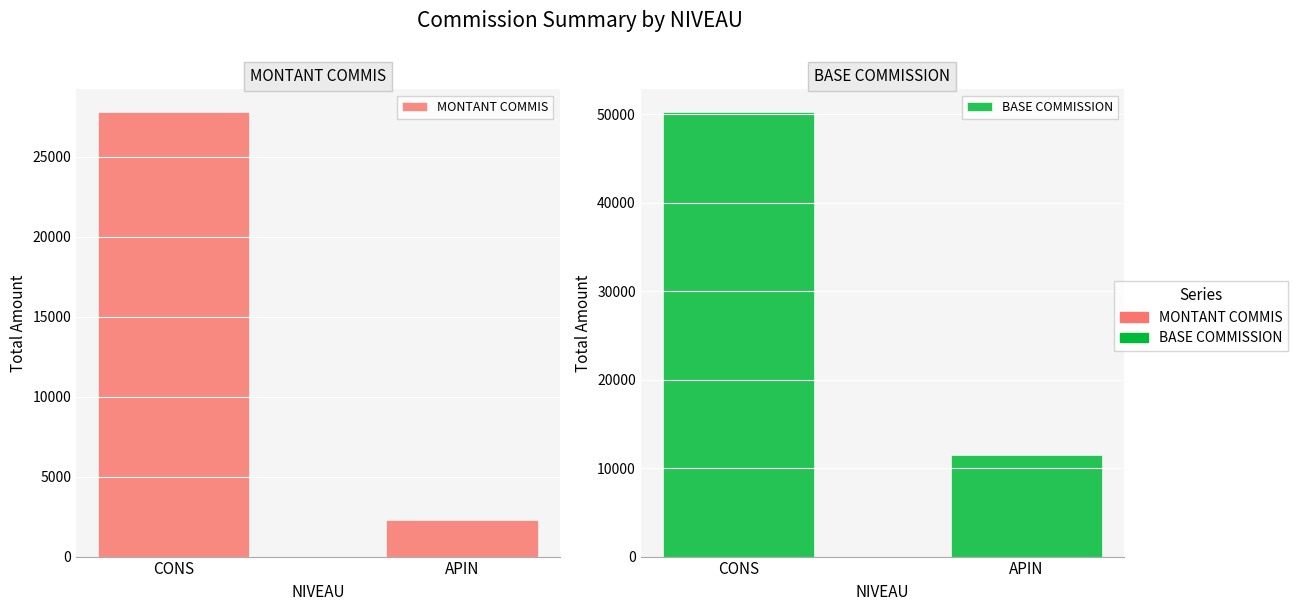

How many bars are there in total?

4